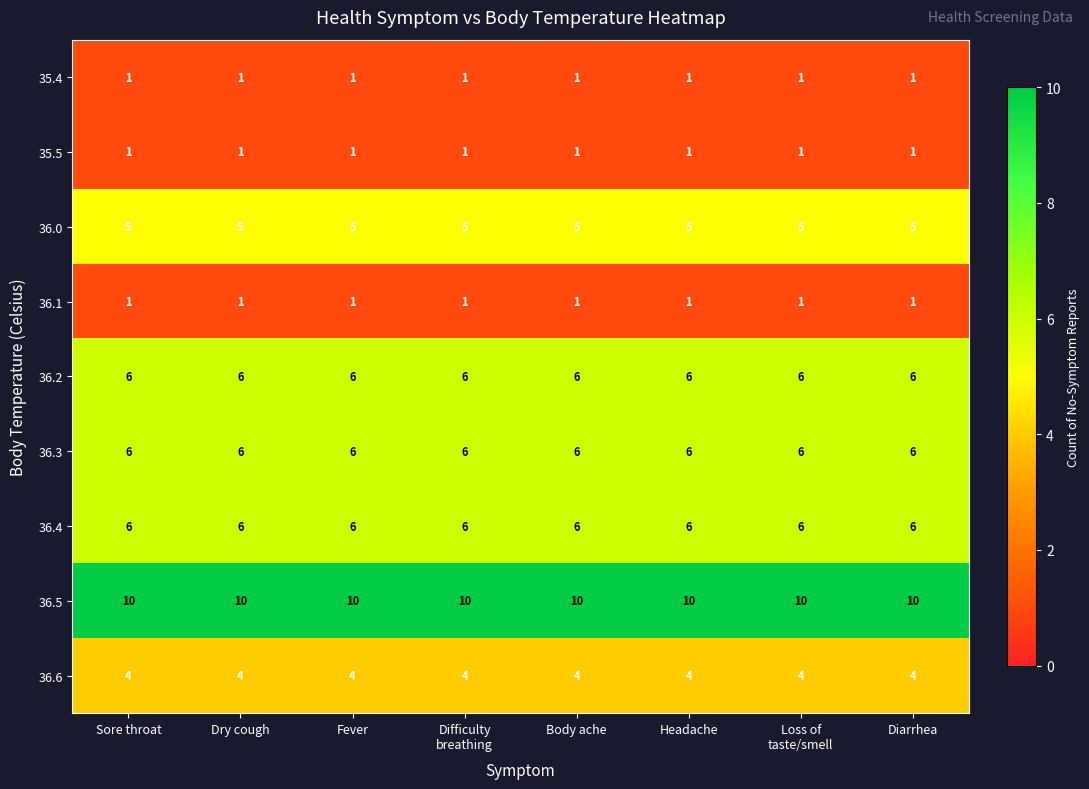

How many series are shown in this chart?

9